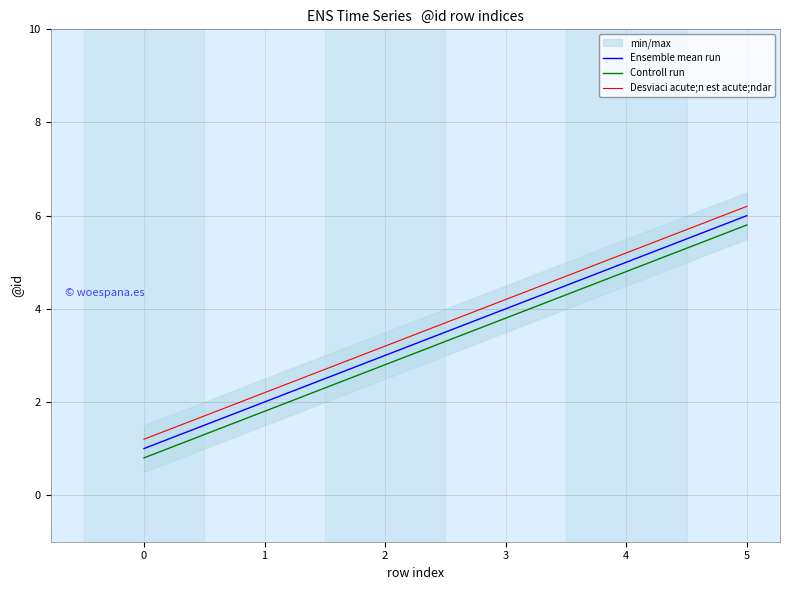

The value of Ensemble mean run at 1 is 2.0. True or false?

True